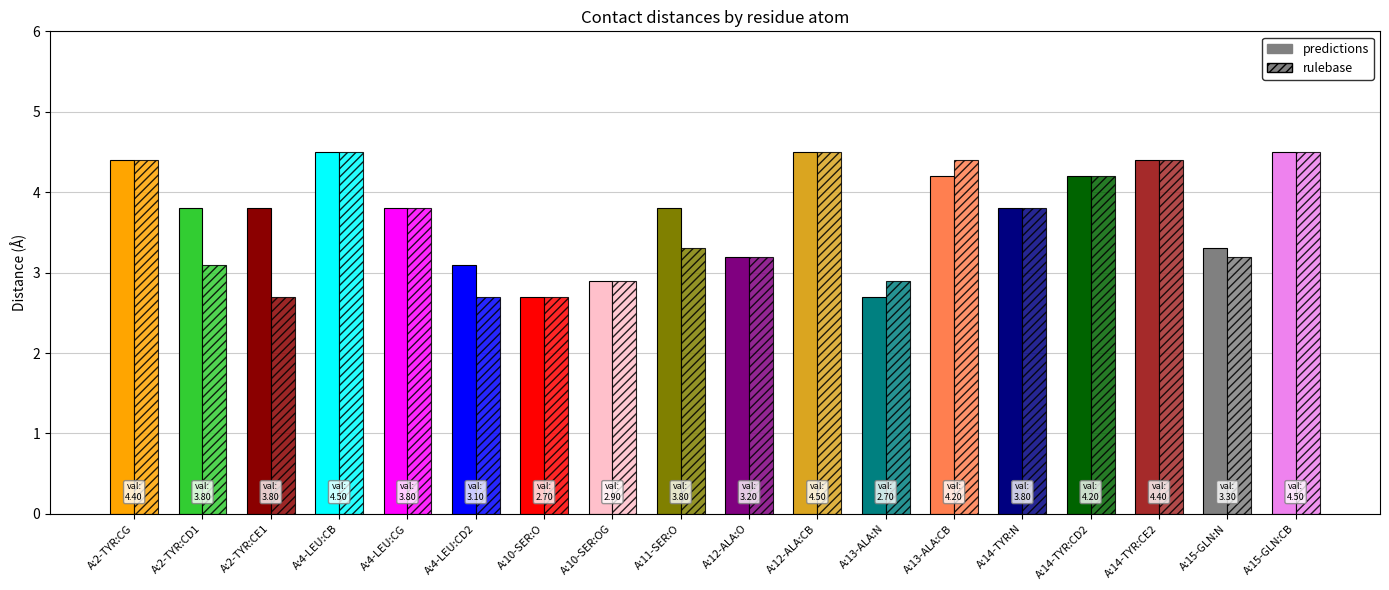

How many data points in DIST are above 3?

15